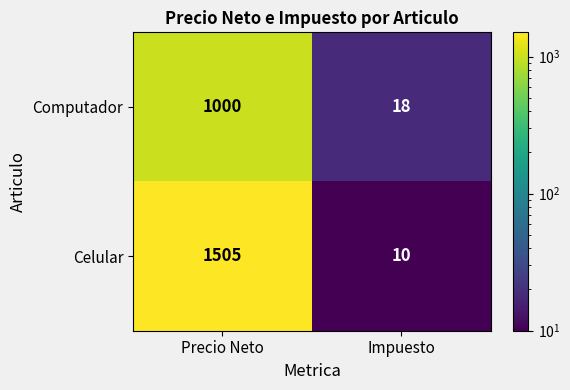

What is the greatest value displayed?

1505